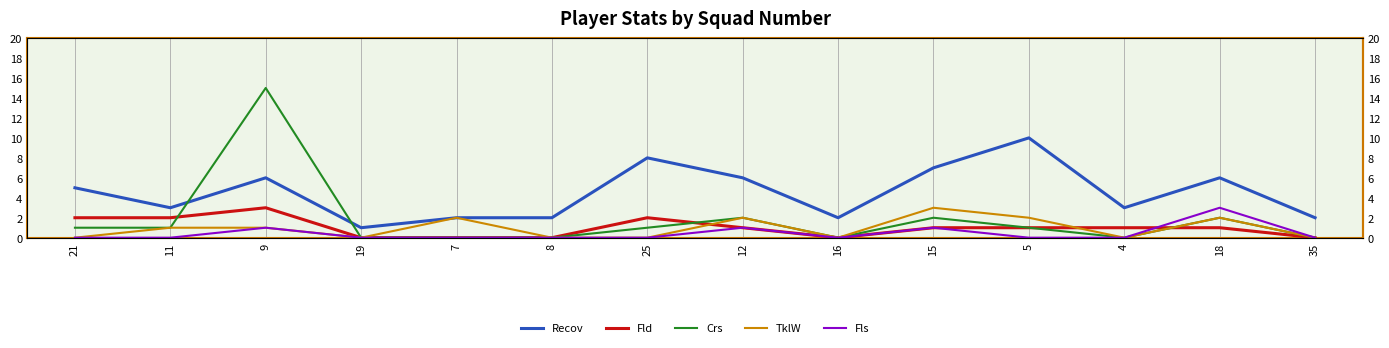

At which label does TklW reach its peak?

15